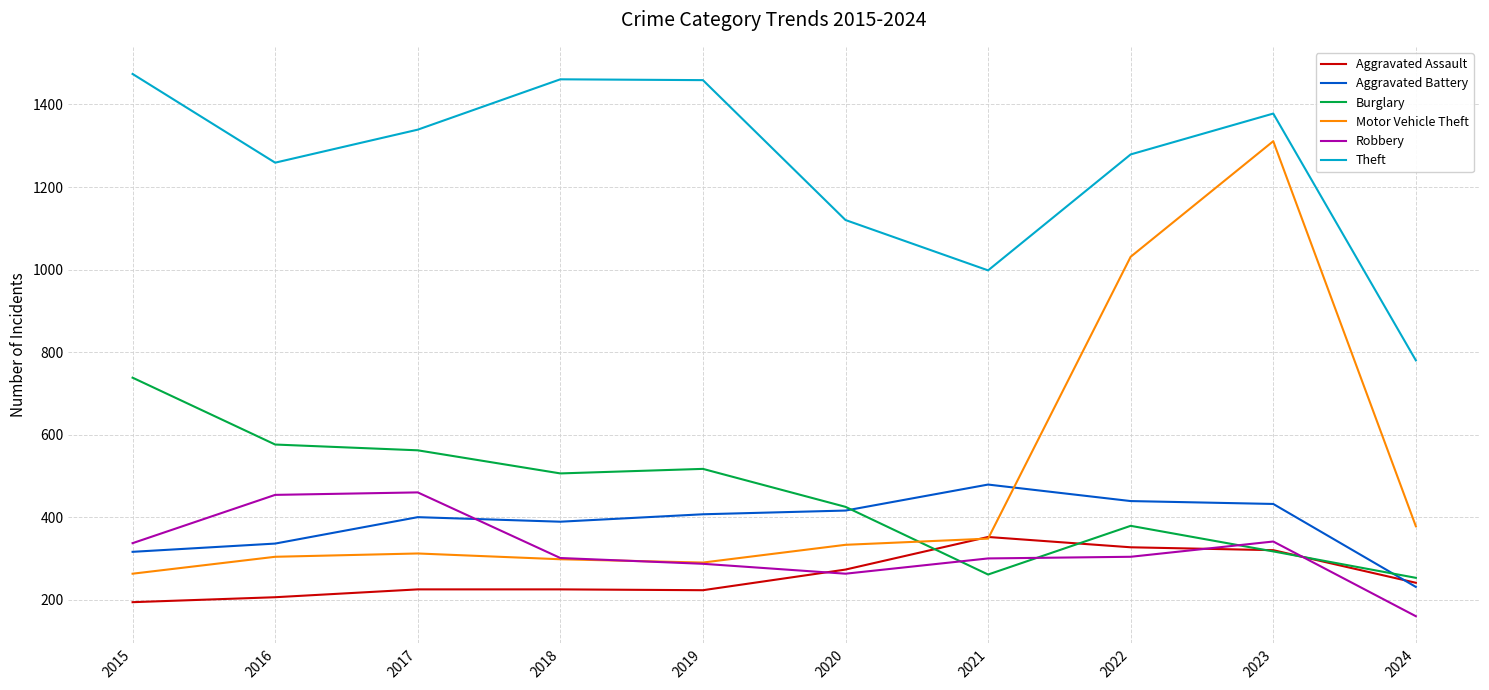

What is the approximate value of Robbery at 2022, to the nearest 50?

300